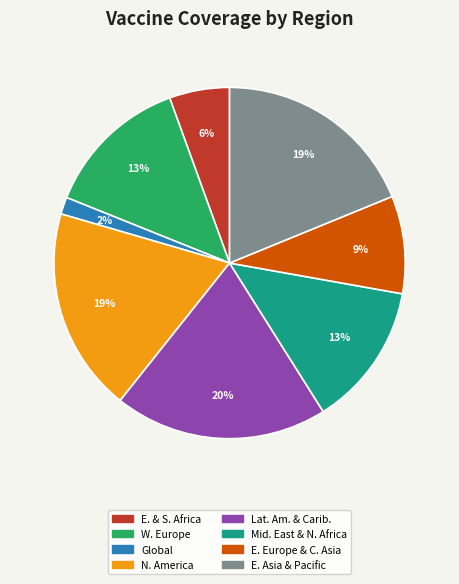

To the nearest percent, what is the average slice percentage?

12%